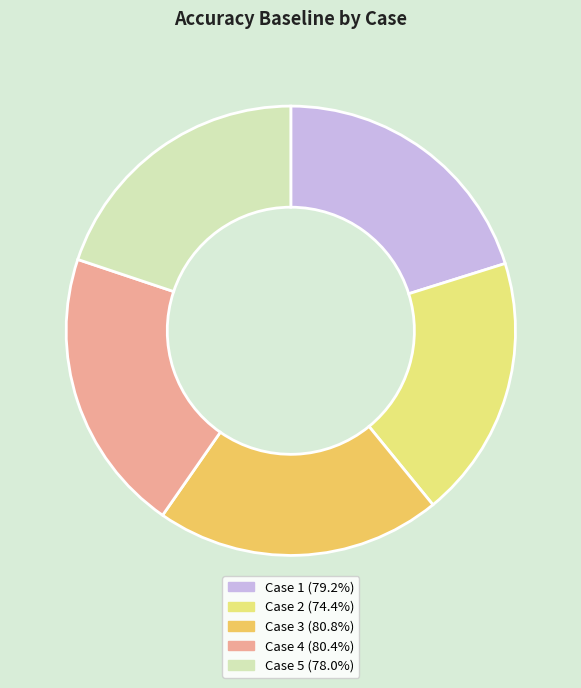

How many slices are in this pie chart?

5